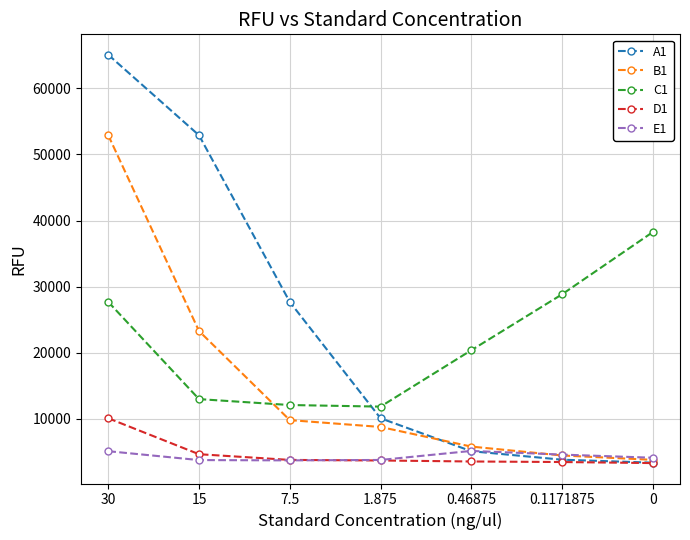

How many lines are shown in the chart?

5